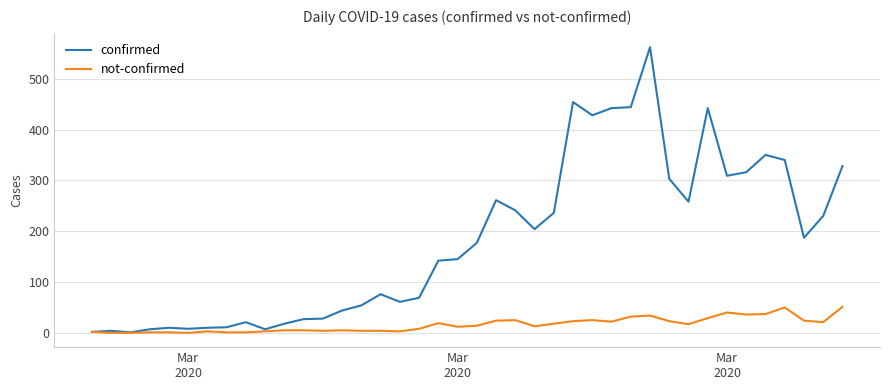

What is the difference between the maximum and second lowest values in the not-confirmed series?

51